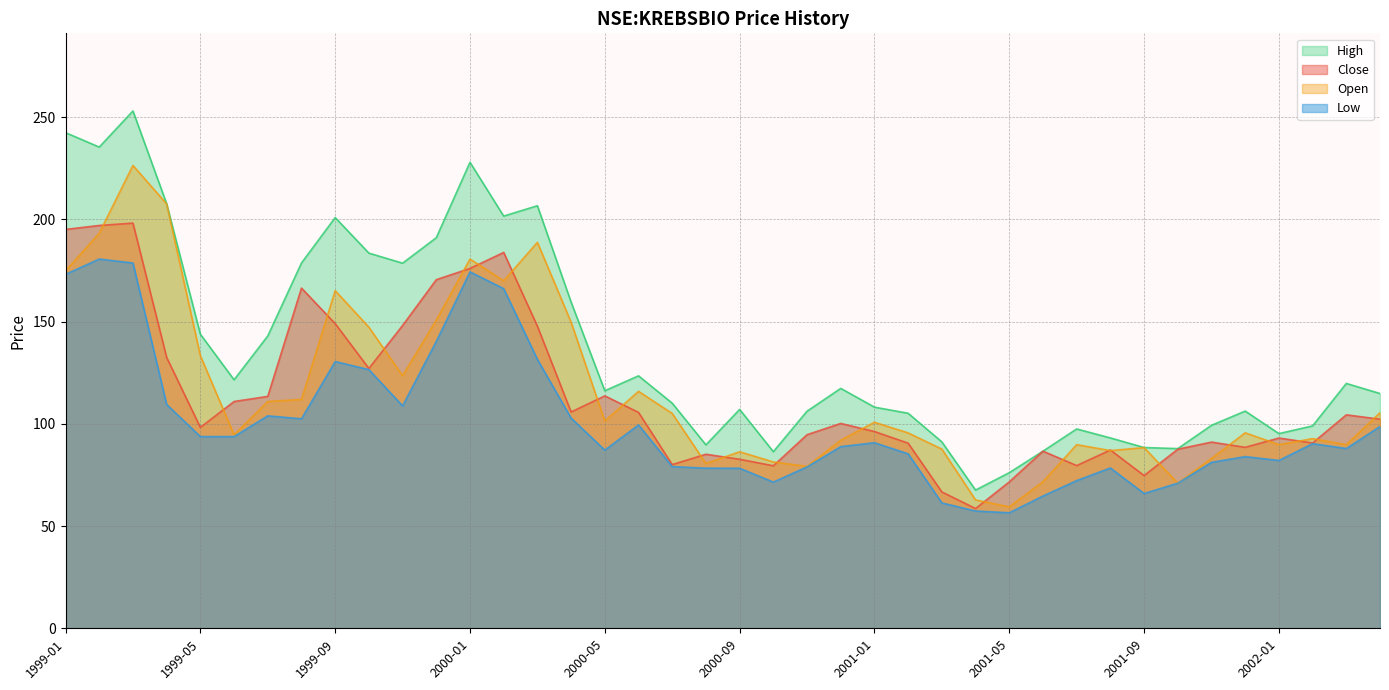

The low series shows 56.5 at 2001-05. True or false?

True